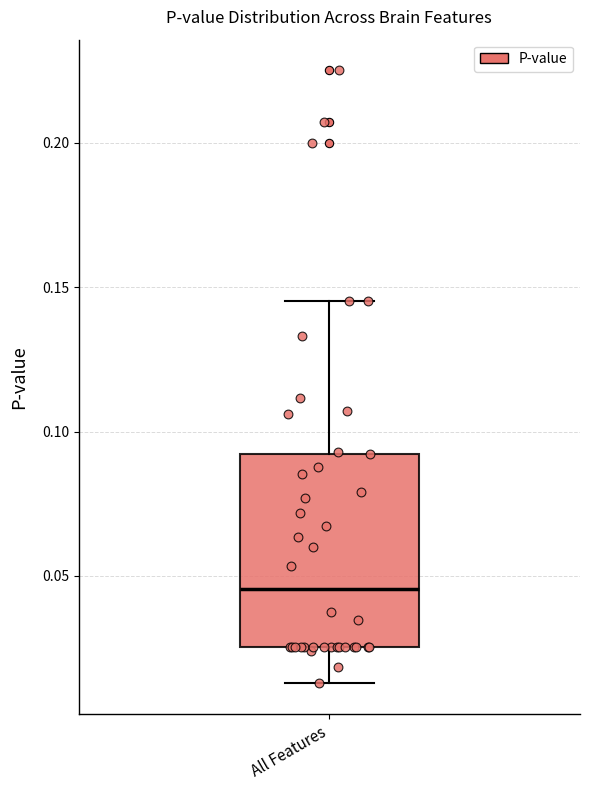

Transcribe this box plot: give where the median line is, the range the box spans, and where the two whiskers end, as read against the y-axis. The values are not printed on the chart, so give them approximately, as read against the axis.

median 0.045, box 0.025 to 0.090, whiskers 0.015 to 0.145